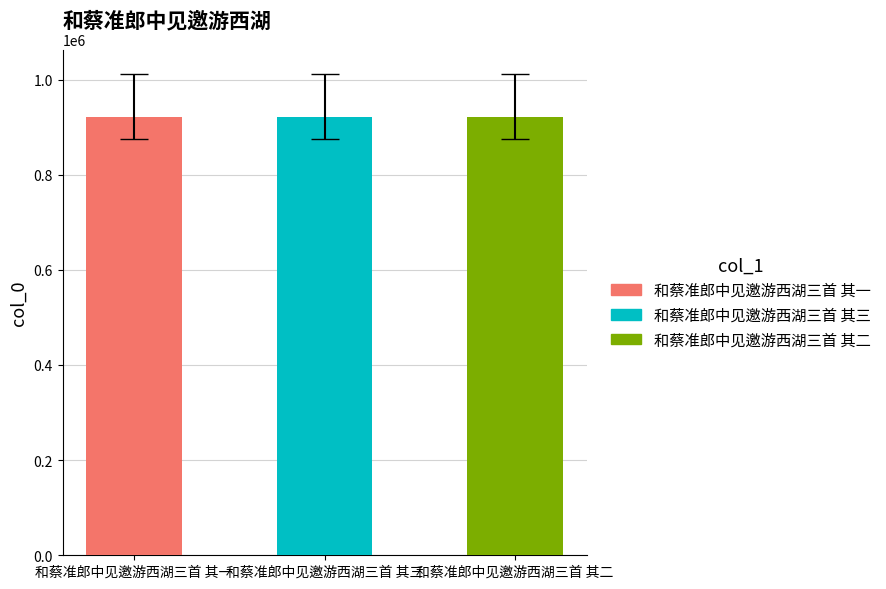

What is the ratio of the value at 和蔡准郎中见邀游西湖三首 其二 to the value at 和蔡准郎中见邀游西湖三首 其一?

1.0